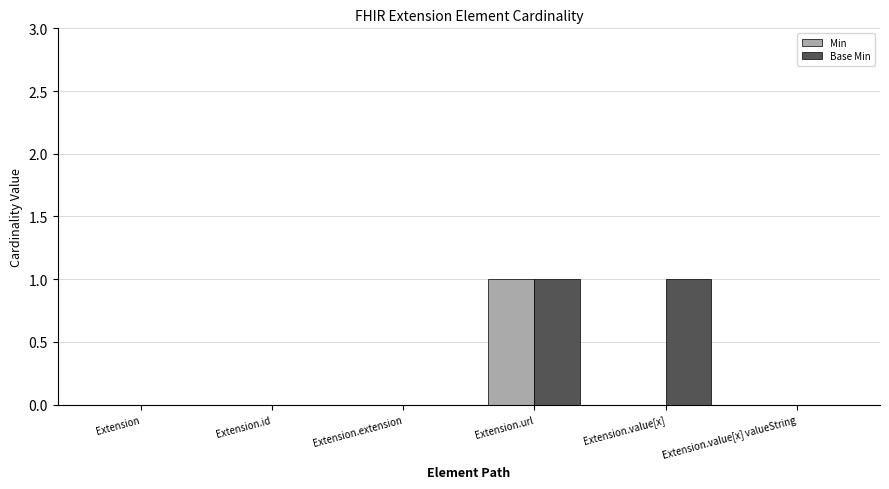

Reading left to right, list all the values displayed in this chart.

Min: Extension=0	Extension.id=0	Extension.extension=0	Extension.url=1	Extension.value[x]=0	Extension.value[x] valueString=0
Base Min: Extension=0	Extension.id=0	Extension.extension=0	Extension.url=1	Extension.value[x]=1	Extension.value[x] valueString=0